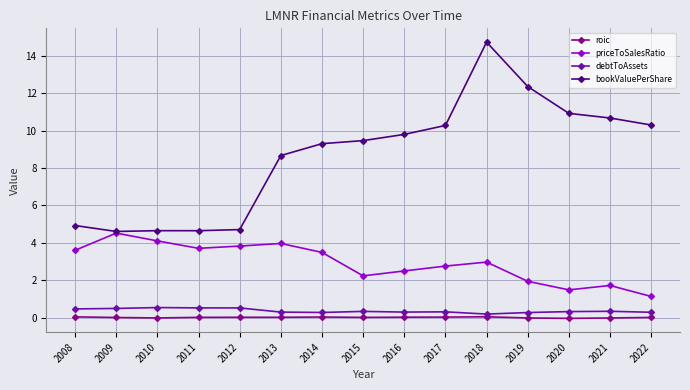

The value of priceToSalesRatio at 2019 is 0.5. True or false?

False